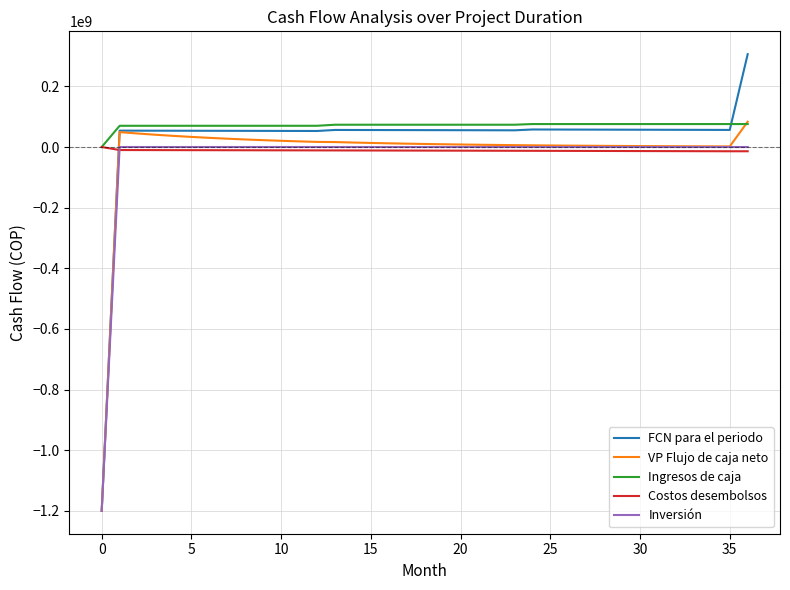

What is the smallest value displayed?

-1200000000.0